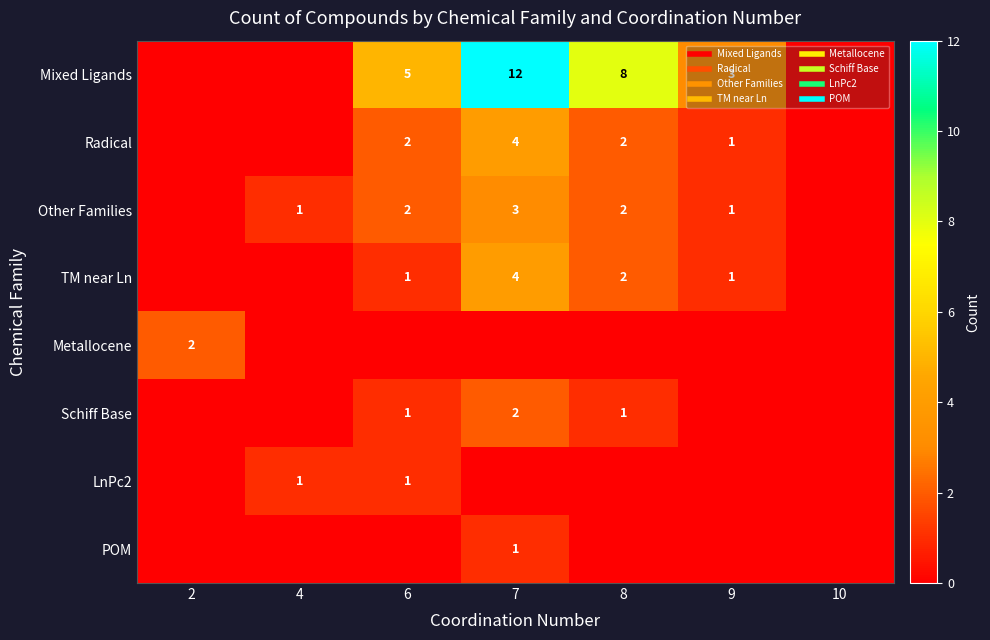

Is it true that Radical equals 3 at 6?

False